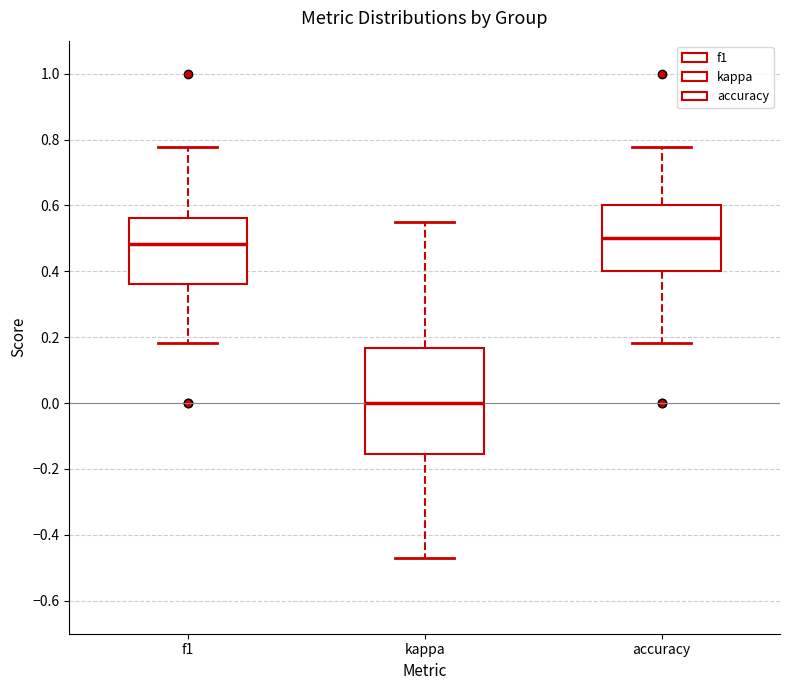

Reading left to right, read every box against the y-axis: the position of its median line, the range the box covers, and the ends of its whiskers. The values are not printed on the chart, so give them approximately, as read against the axis.

f1: median 0.48, box 0.36 to 0.56, whiskers 0.18 to 0.78
kappa: median 0.00, box -0.16 to 0.16, whiskers -0.48 to 0.56
accuracy: median 0.50, box 0.40 to 0.60, whiskers 0.18 to 0.78